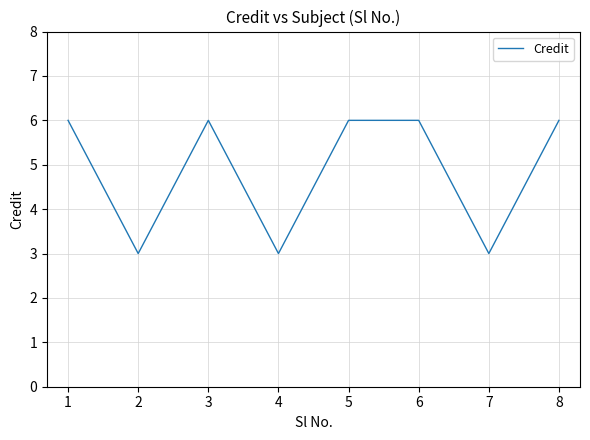

True or false: the data shows 9 at 8.

False